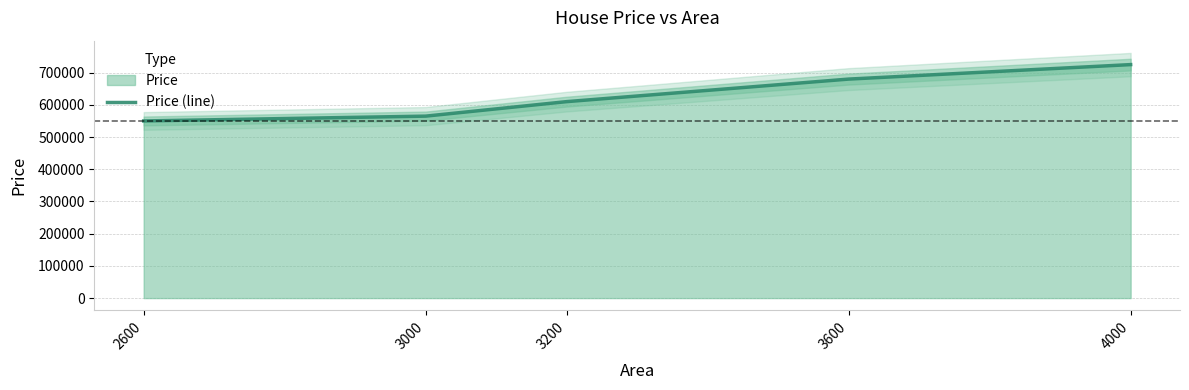

Which category has the highest value across all series?

4000